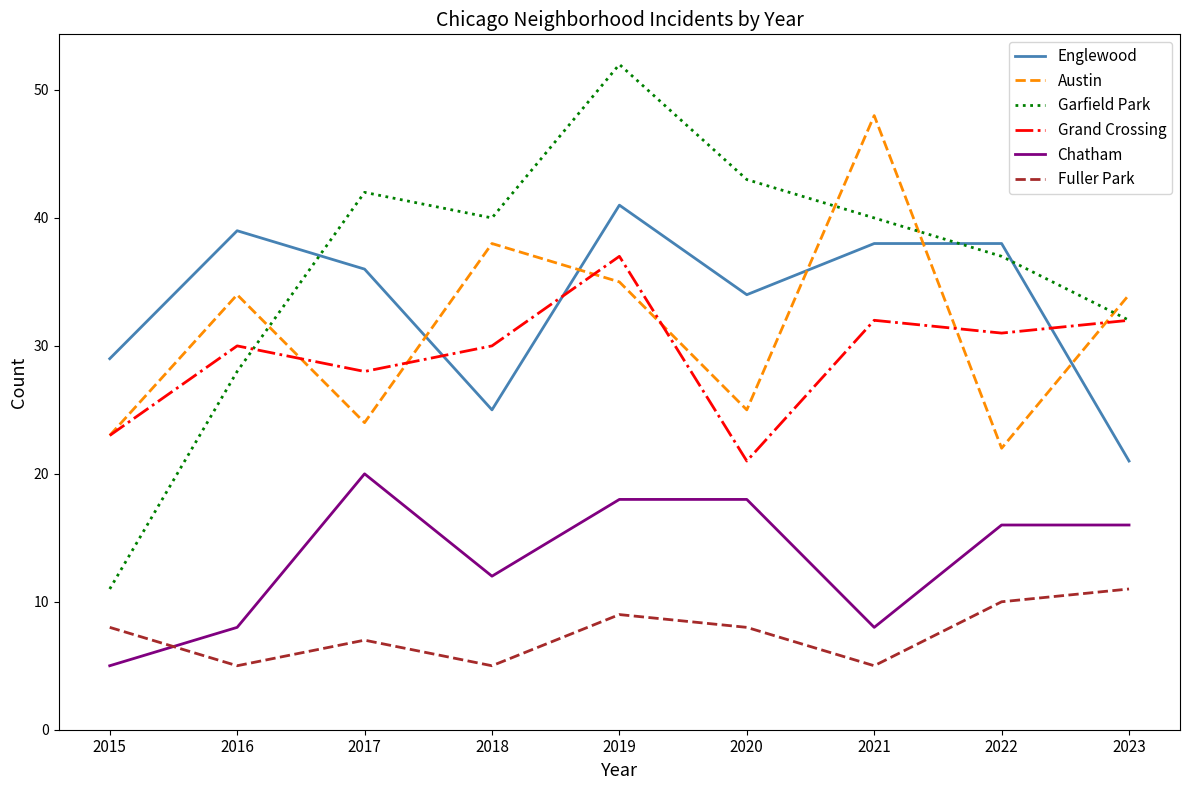

What are all the series names shown in the legend?

Englewood, Austin, Garfield Park, Grand Crossing, Chatham, Fuller Park